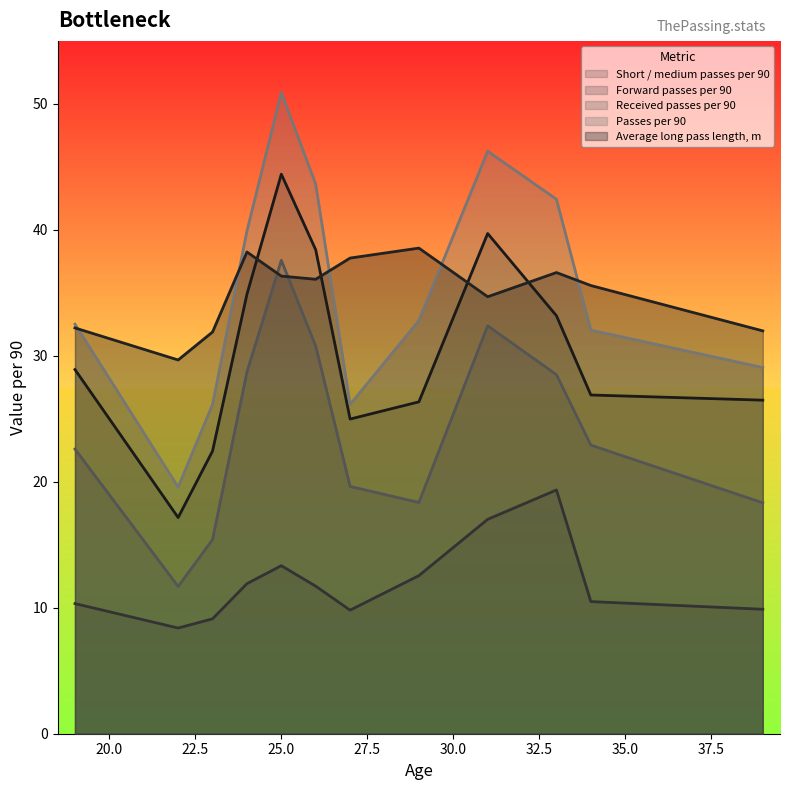

Which series ends up on top after the final intersection of Average long pass length, m and Received passes per 90?

Average long pass length, m